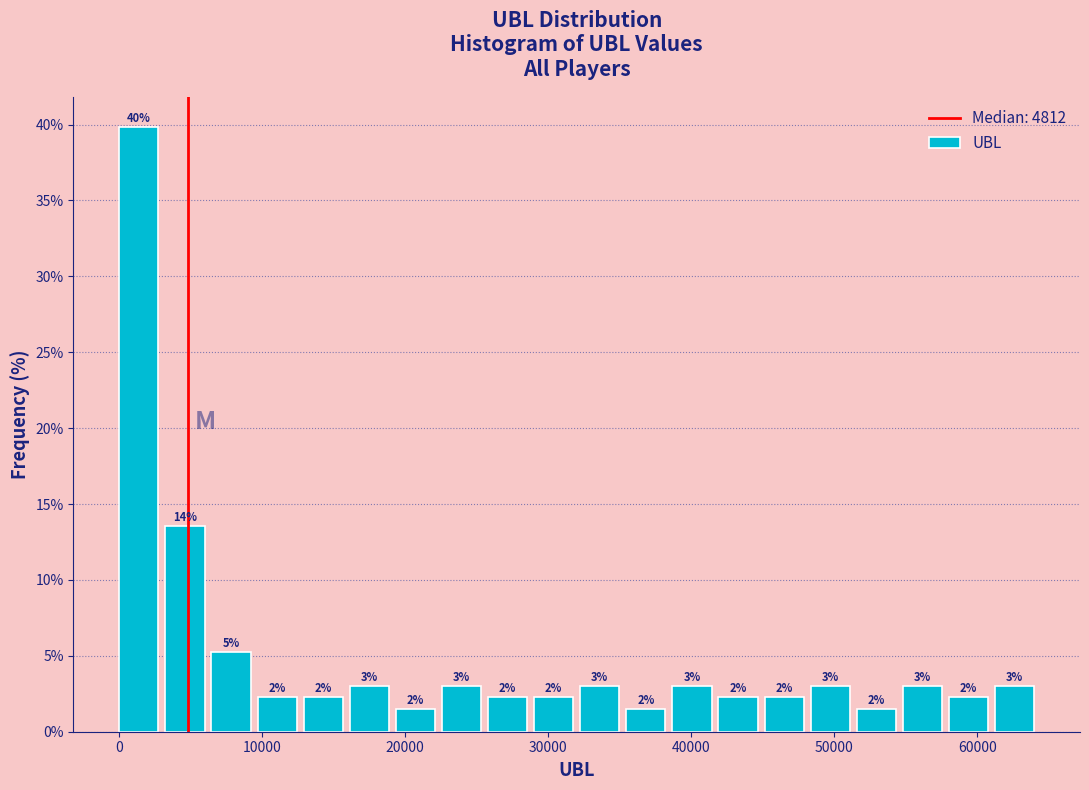

Read against the x-axis, roughly where is the centre of the tallest bar?

1000